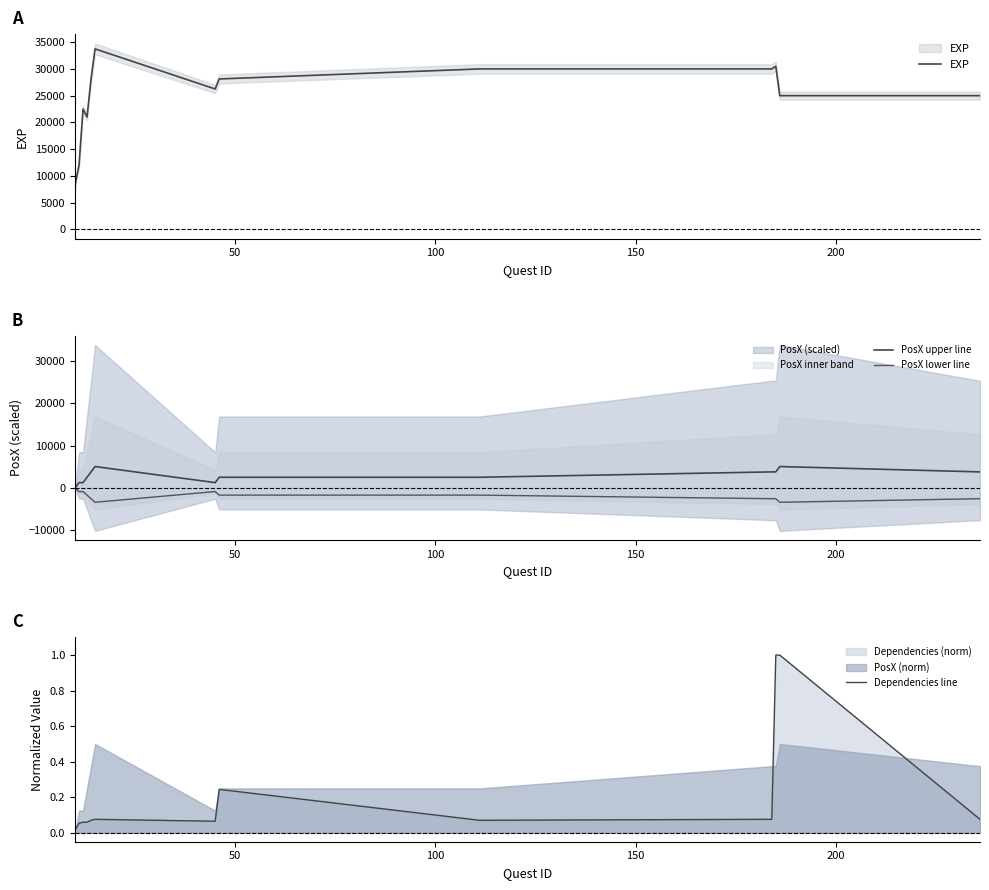

What is the sum of all EXP values?

320500.0